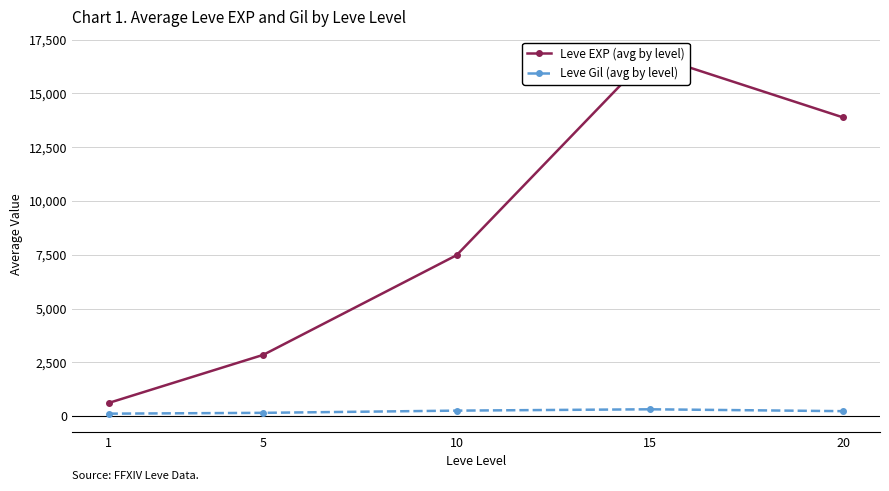

True or false: Leve EXP (avg by level) and Leve Gil (avg by level) cross at least once.

False